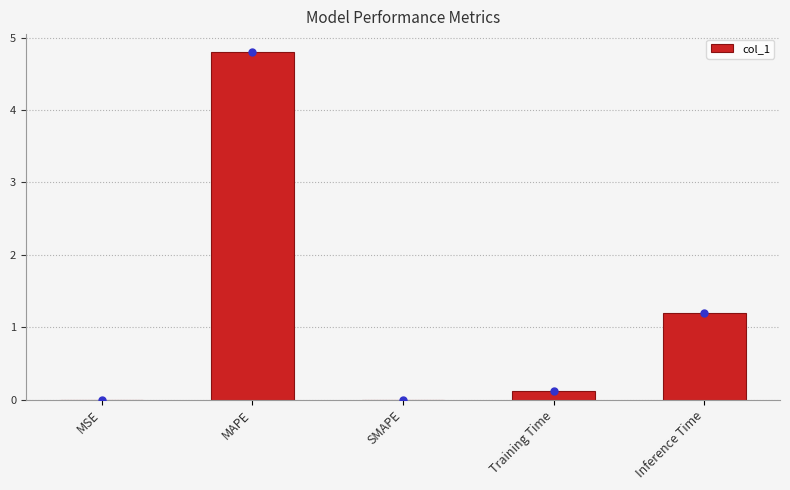

What is the sum of all values?

6.1